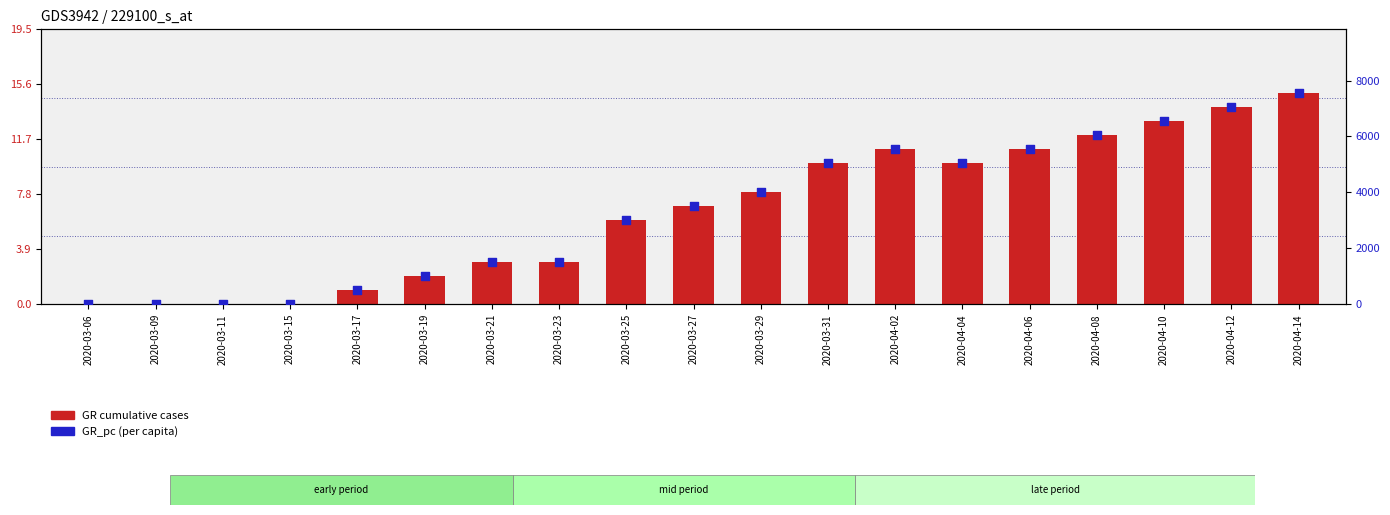

Is the value of GR_pc (per capita) at 2020-04-08 greater than the value of GR cumulative cases at 2020-03-23?

Yes